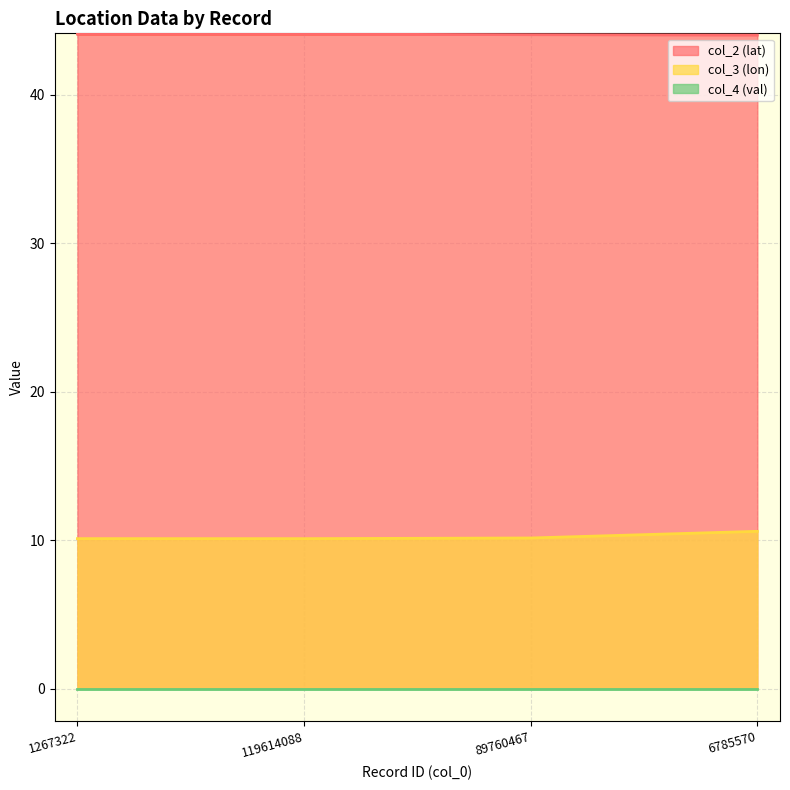

What is the approximate value of col_2 (lat) at 6785570?

44.0